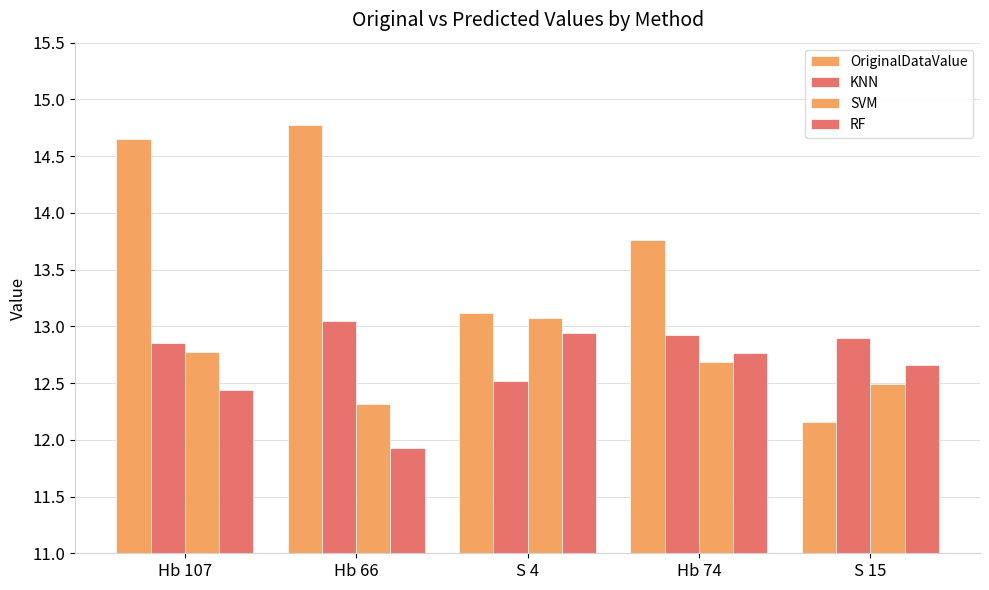

What is the total value across all series at Hb 107?

52.7